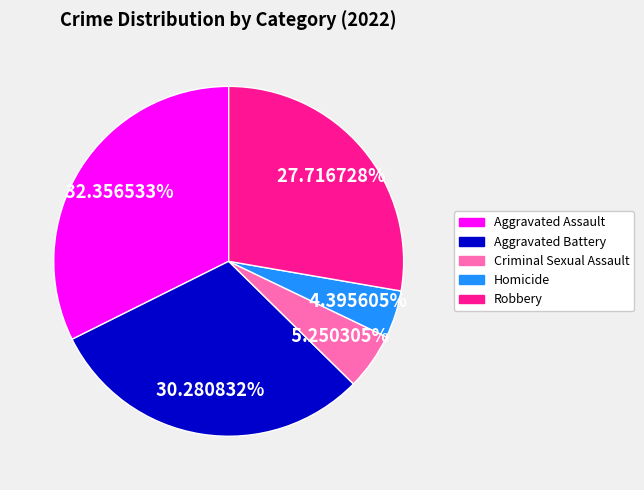

Combined, do Homicide and Aggravated Assault account for over 50%?

No